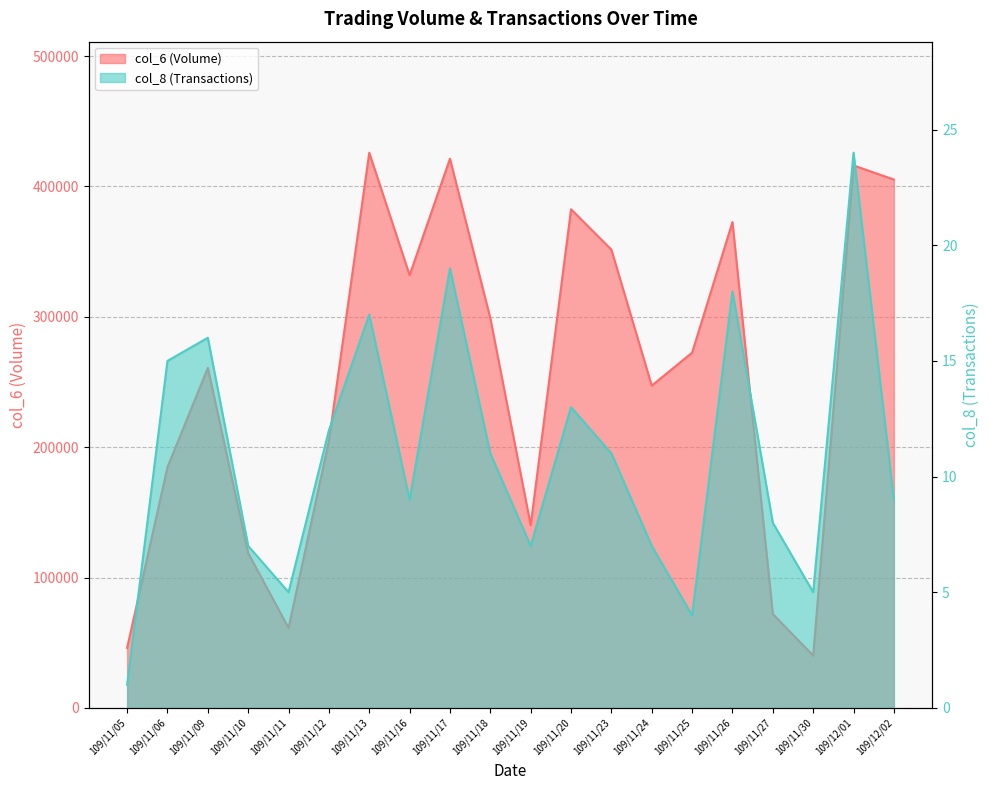

True or false: col_8 (Transactions) and col_6 (Volume) intersect in this chart.

False